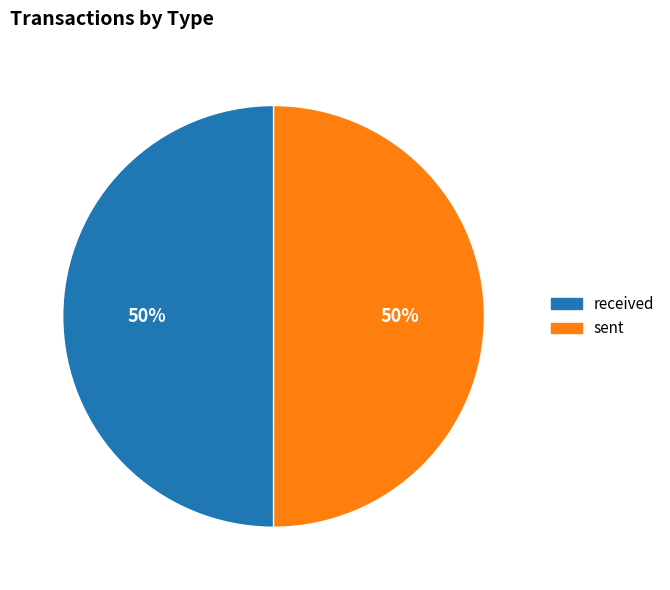

To the nearest percent, what portion does received represent?

50%